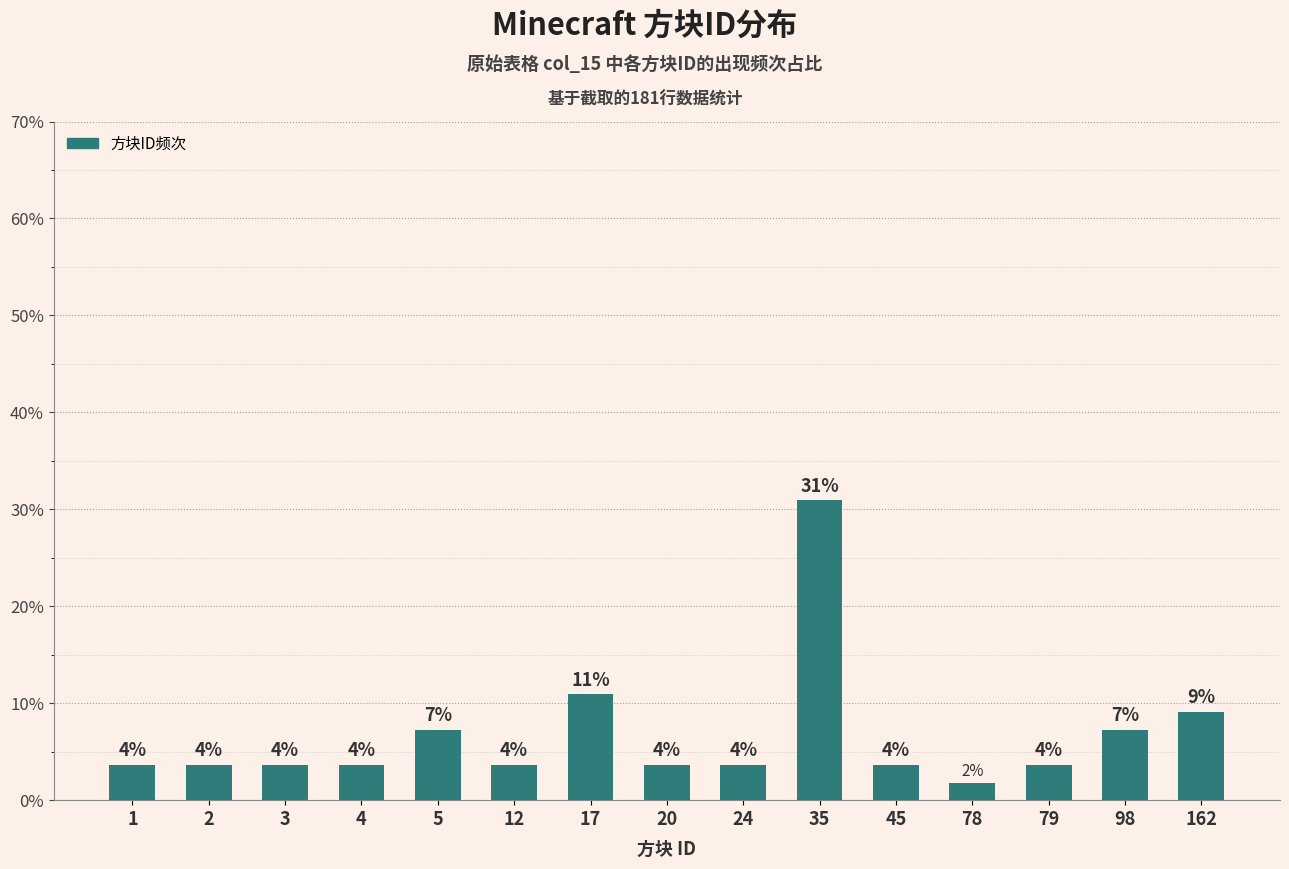

At which category does the chart reach its peak across all series?

35